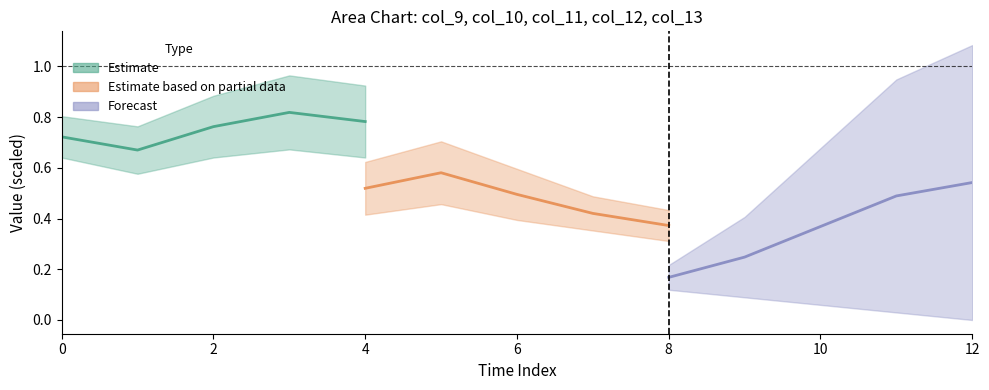

True or false: Estimate and Estimate based on partial data intersect in this chart.

False